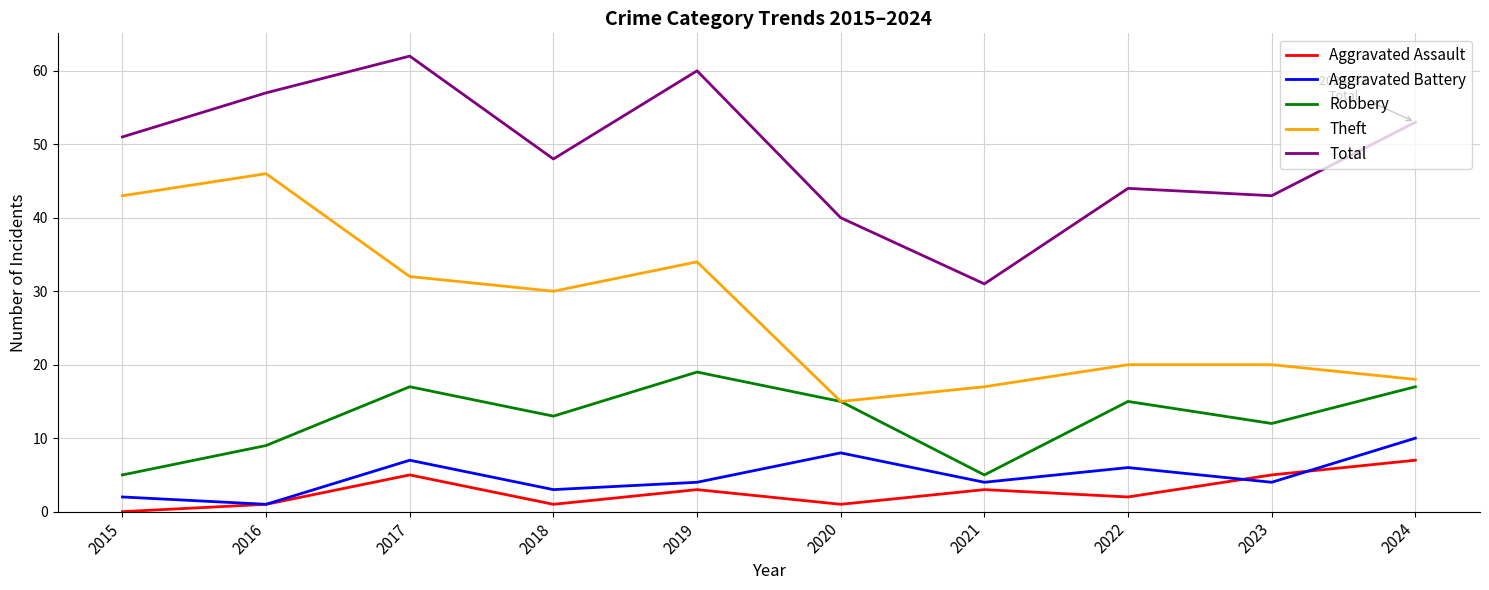

What is the sum of all Theft values?

275